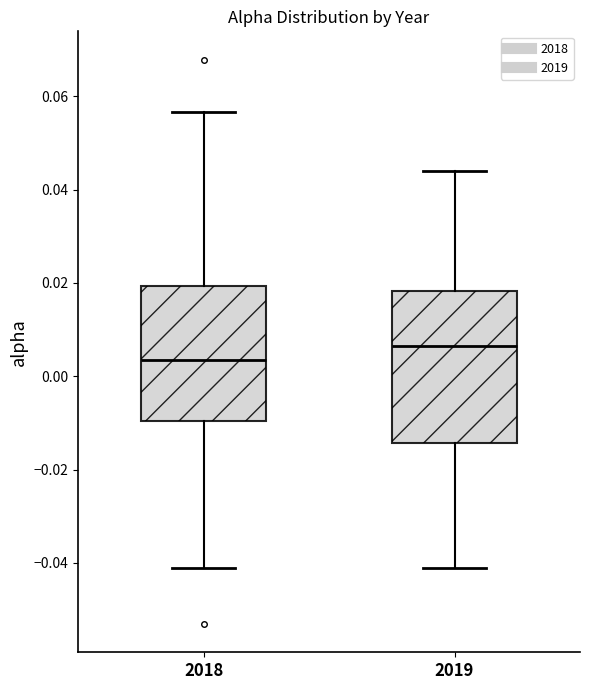

Comparing the boxes themselves (not the whiskers), which one is the tallest?

2019